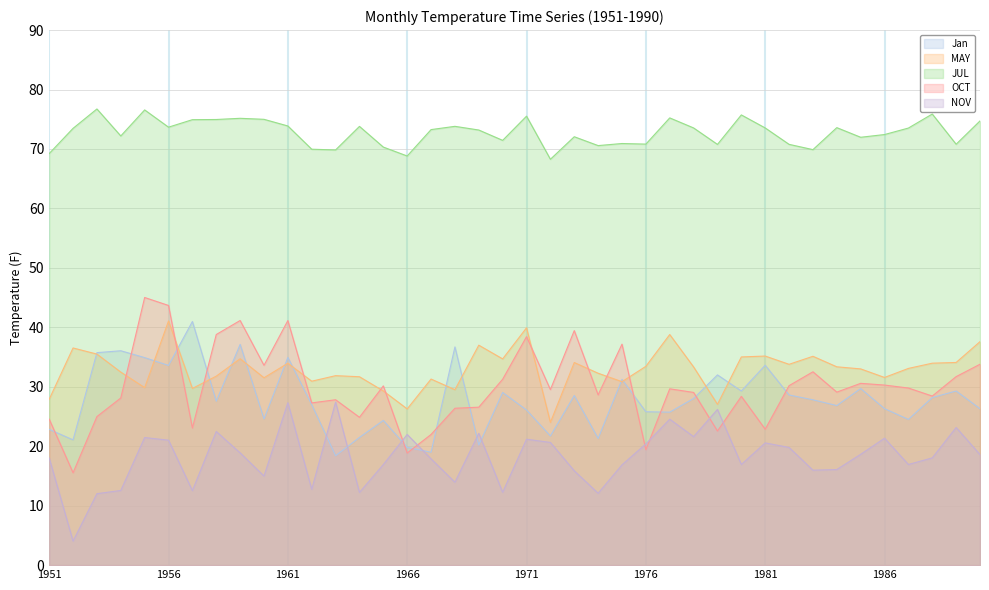

What is the sum of all NOV values?

728.3